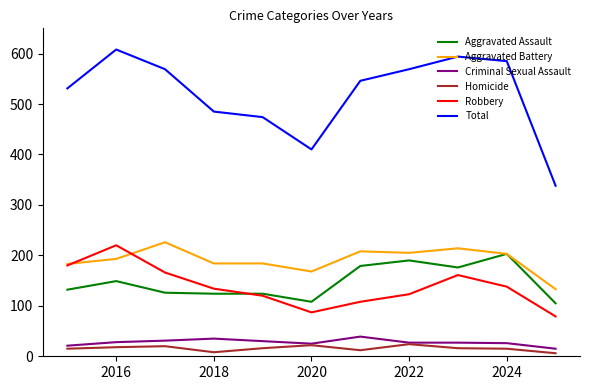

Which series has the largest range (max minus min)?

Total